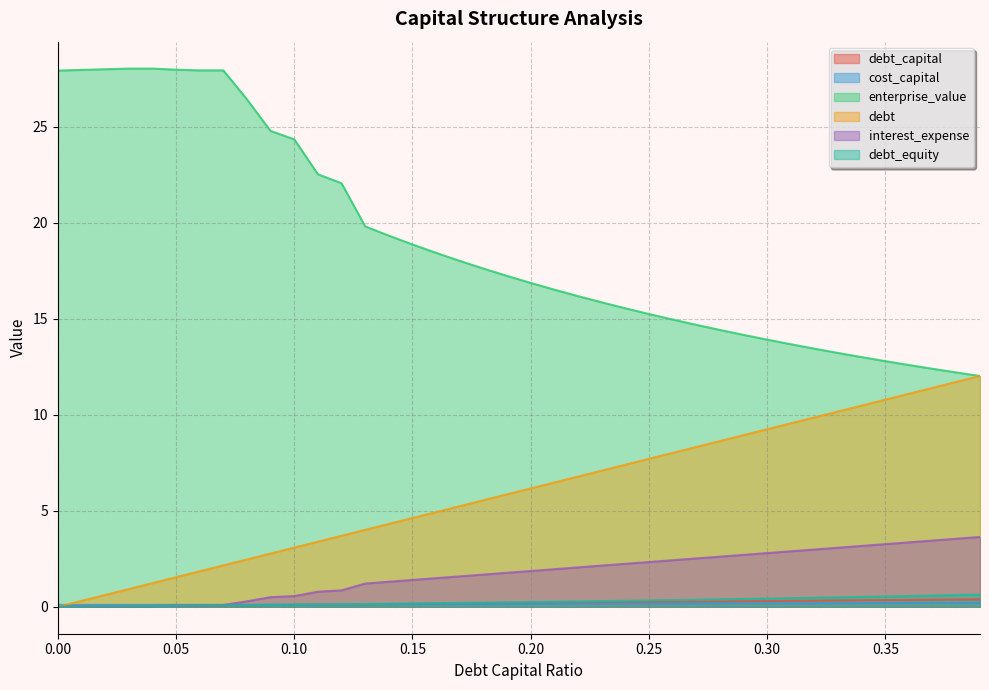

How many data points in debt are less than 6?

20